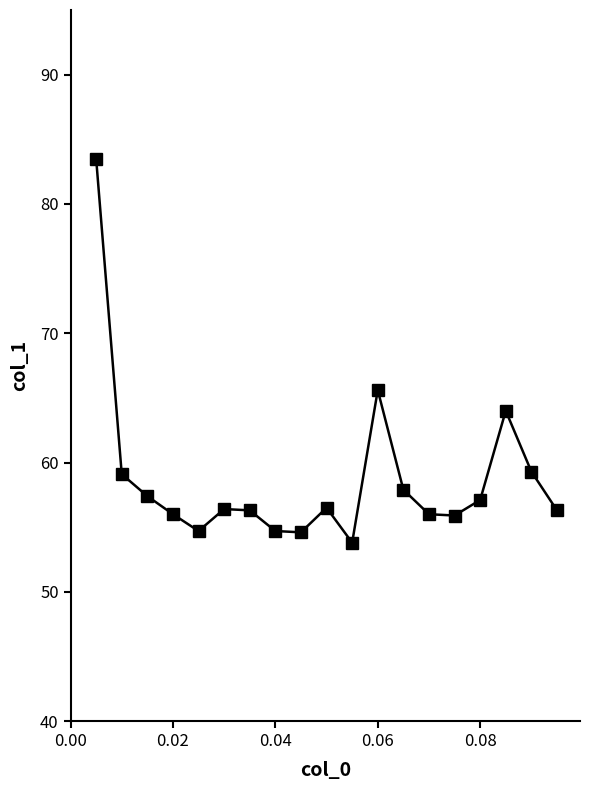

Does the chart display data point markers on the line(s)?

Yes